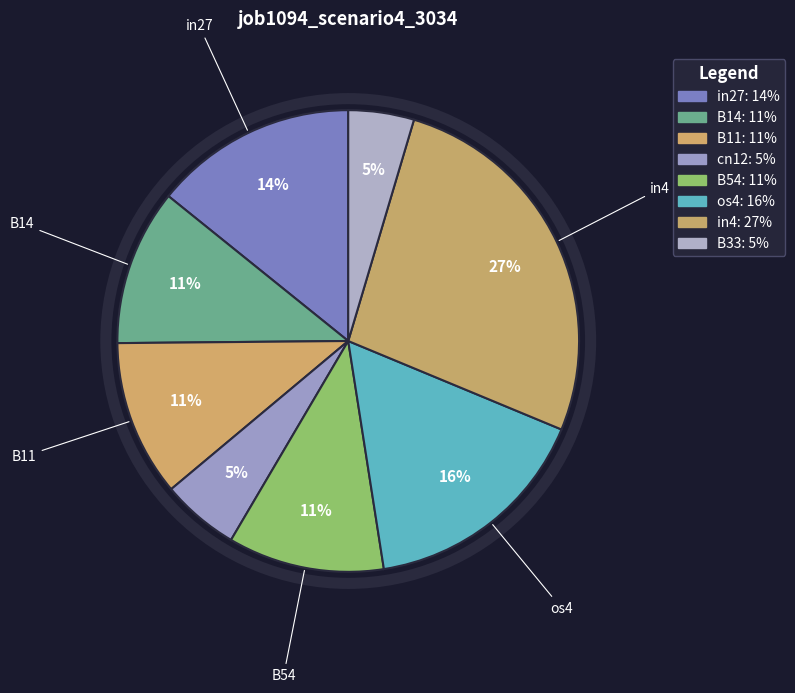

True or false: B54 accounts for 3% of the total.

False